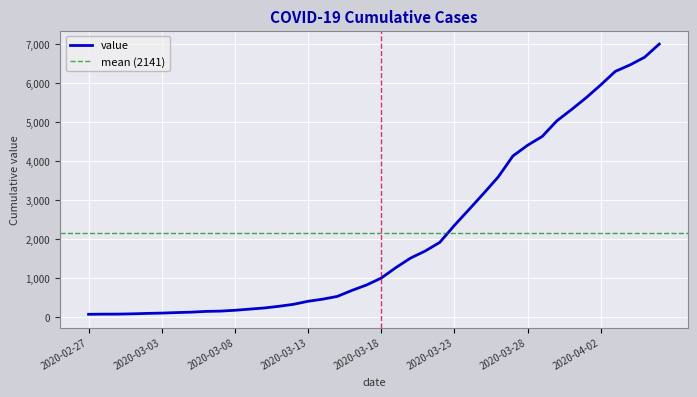

What is the ratio of the value at 2020-03-17 to the value at 2020-03-24?

0.3